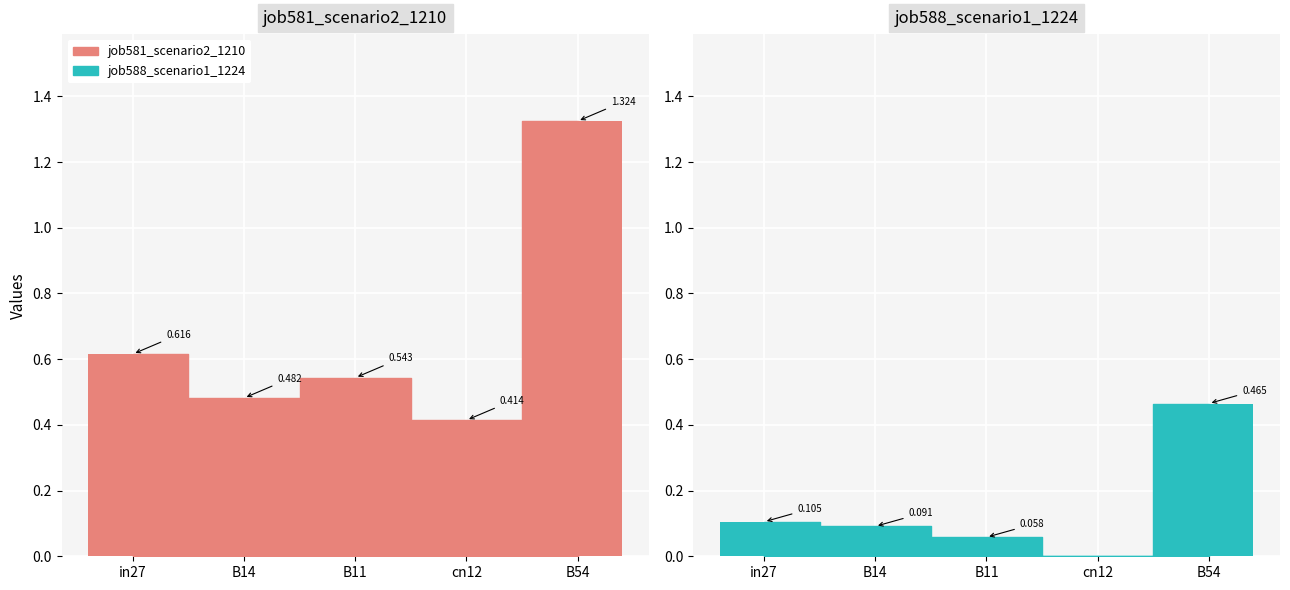

Count the job581_scenario2_1210 values in the range 0 to 1.

4